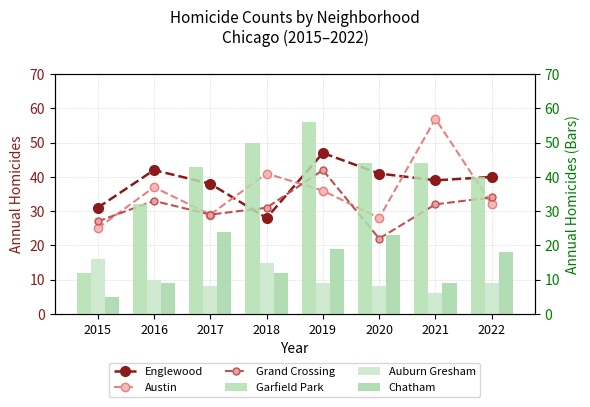

What is the difference between the maximum and second lowest values in the Chatham series?

15